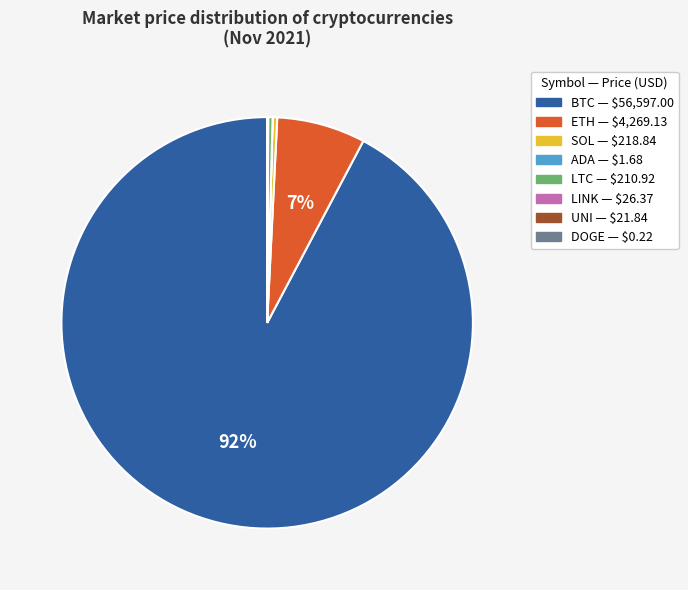

To the nearest percent, what is the average slice percentage?

12%